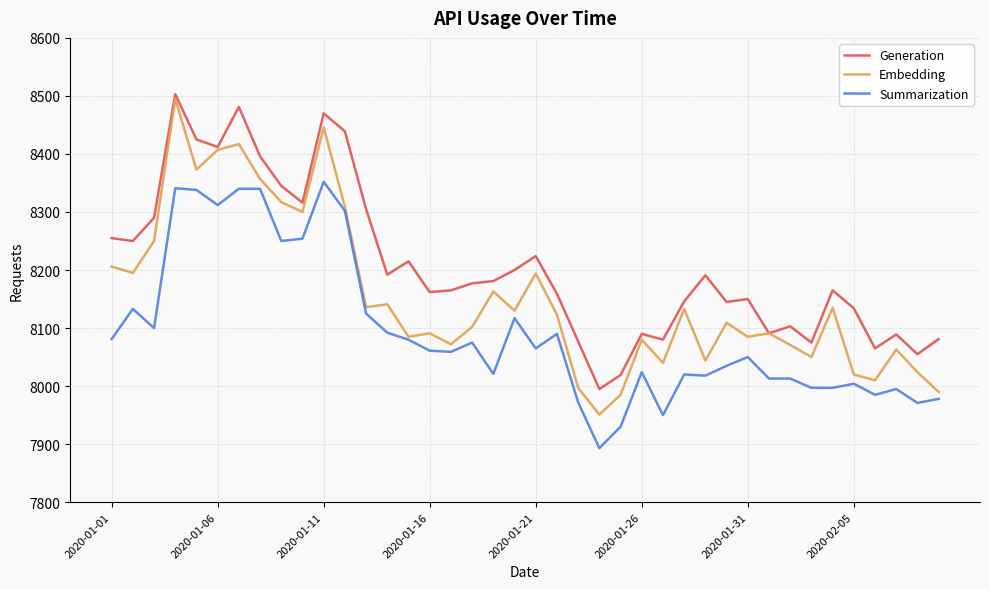

What is the minimum value shown in the chart?

7893